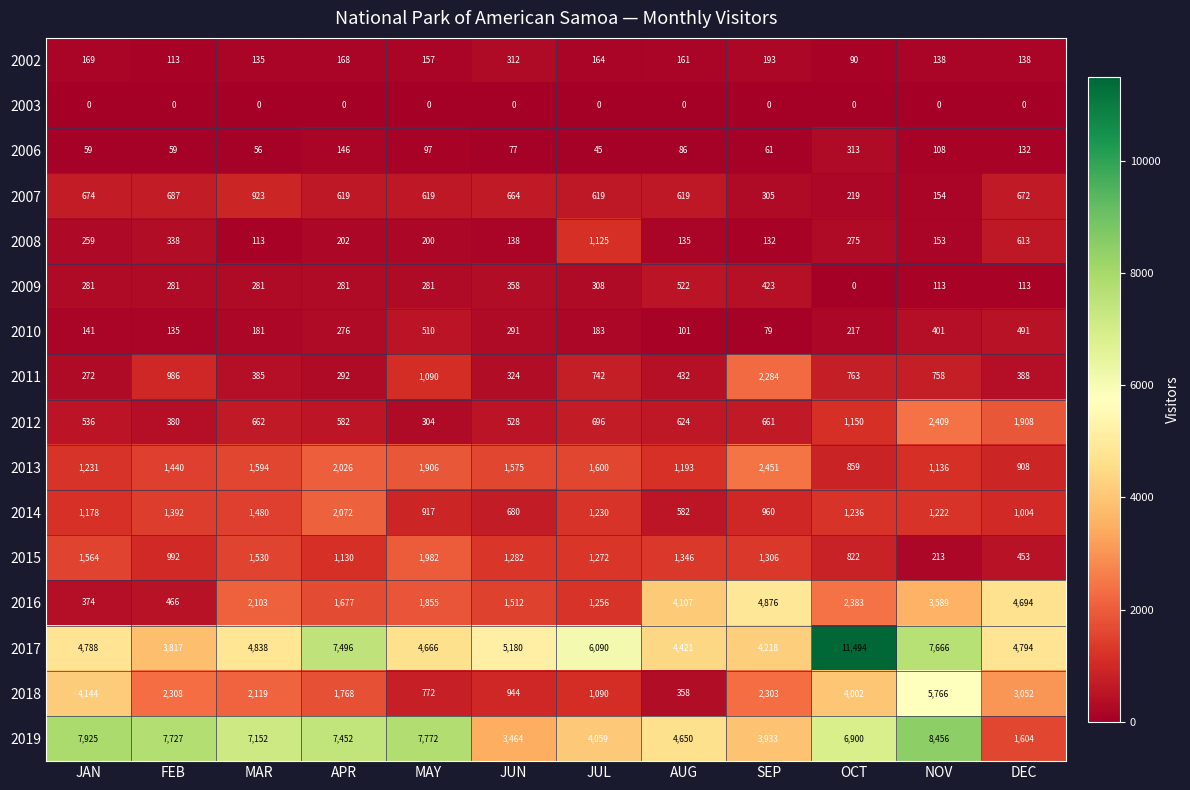

Which series changed the most between JAN and FEB?

2018